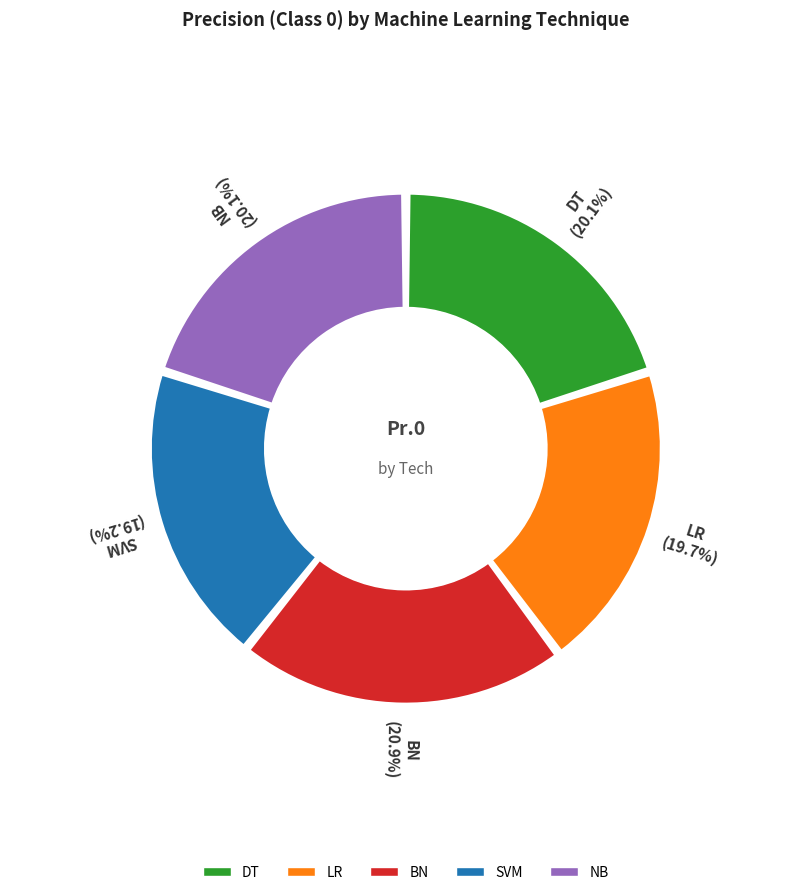

True or false: DT accounts for 20% of the total.

True